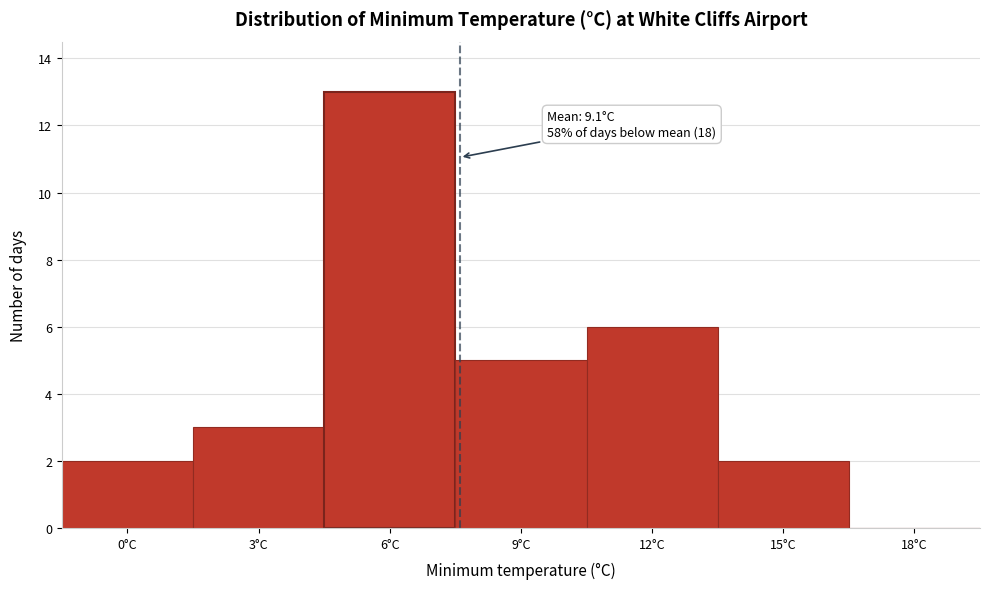

Reading left to right, what are all the values shown in this chart?

0°C=2	3°C=3	6°C=13	9°C=5	12°C=6	15°C=2	18°C=0